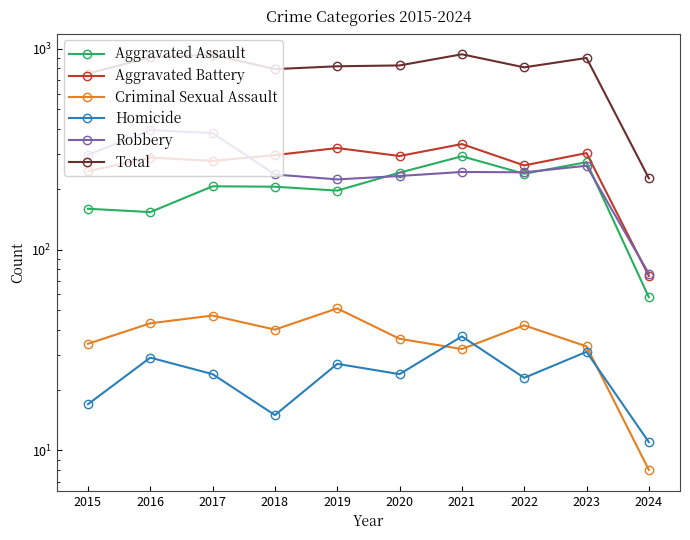

What is the sum of all Aggravated Battery values?

2697